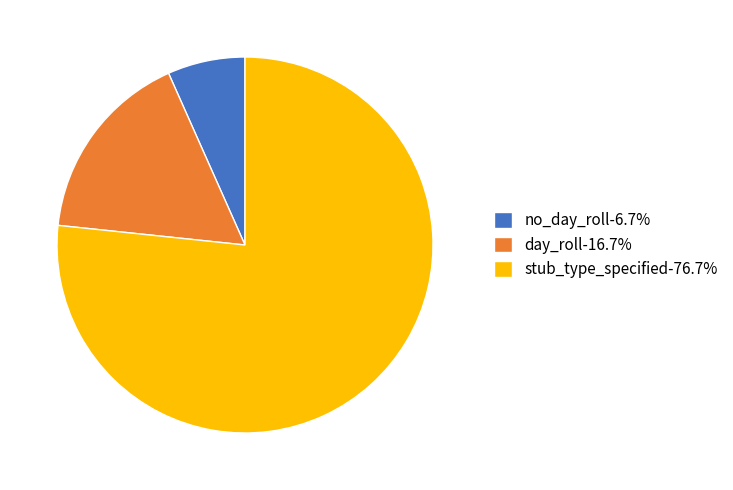

What is the largest slice in the pie chart?

stub_type_specified